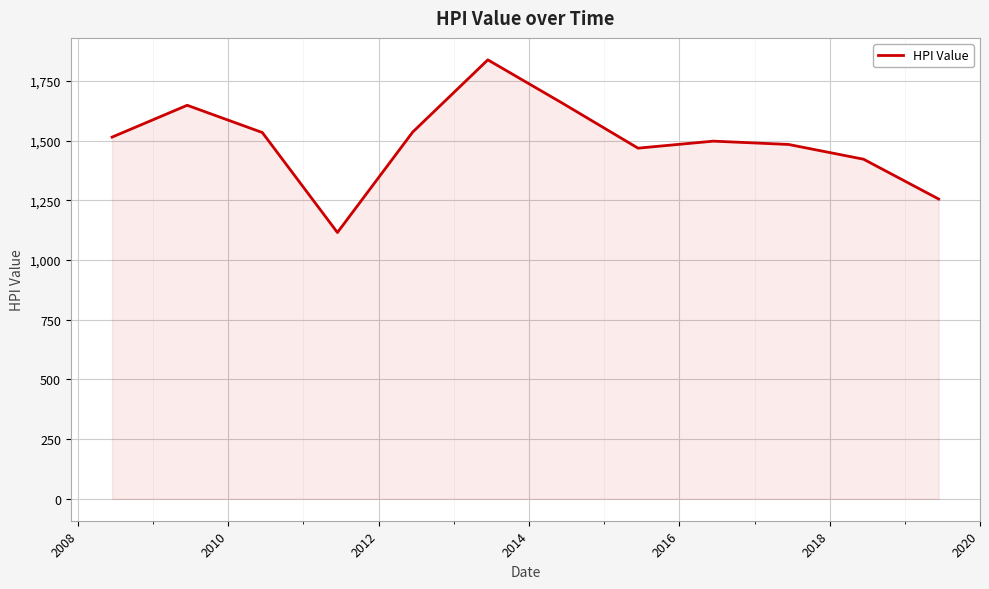

What is the difference between the maximum and minimum values?

722.9